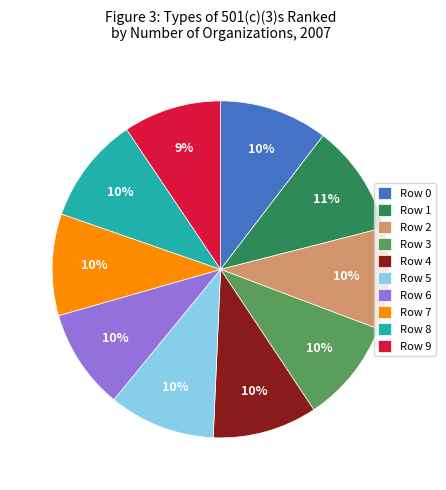

Is it true that Row 7 is 1% of the pie?

False